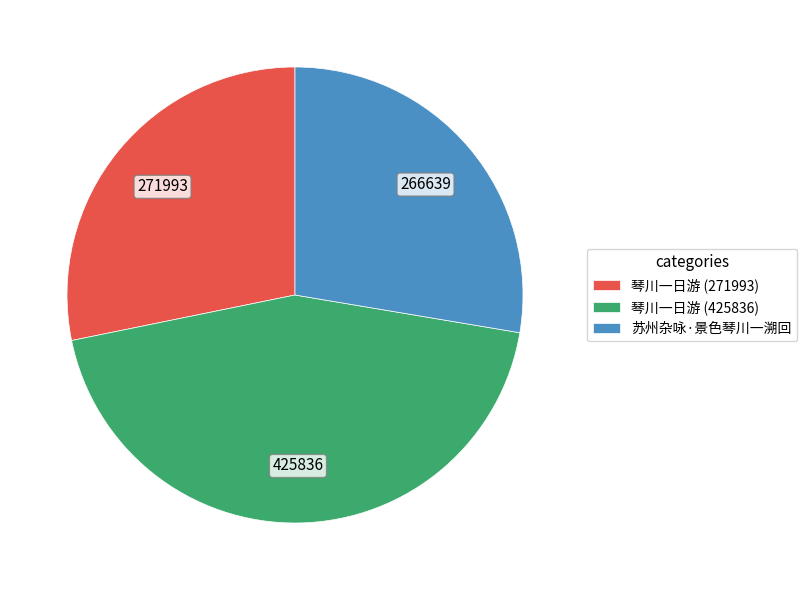

Between 琴川一日游 (271993) and 苏州杂咏·景色琴川一溯回, which is larger?

琴川一日游 (271993)